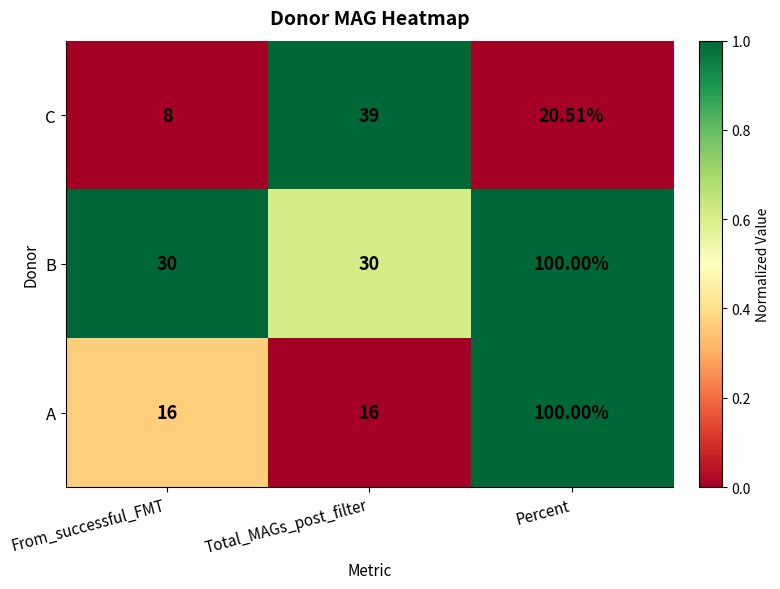

At which category is the sum across all series the highest?

Percent